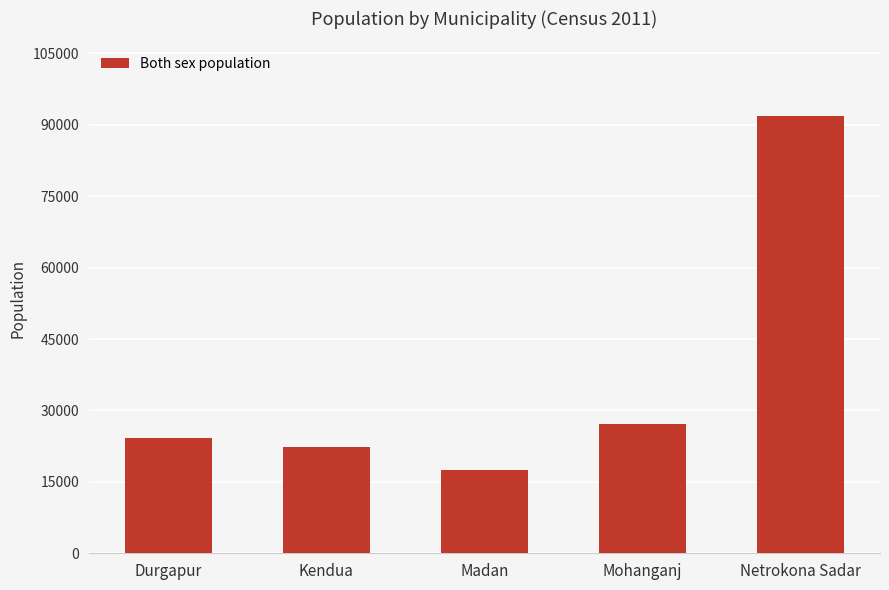

What is the change in value from Madan to Netrokona Sadar?

+74548